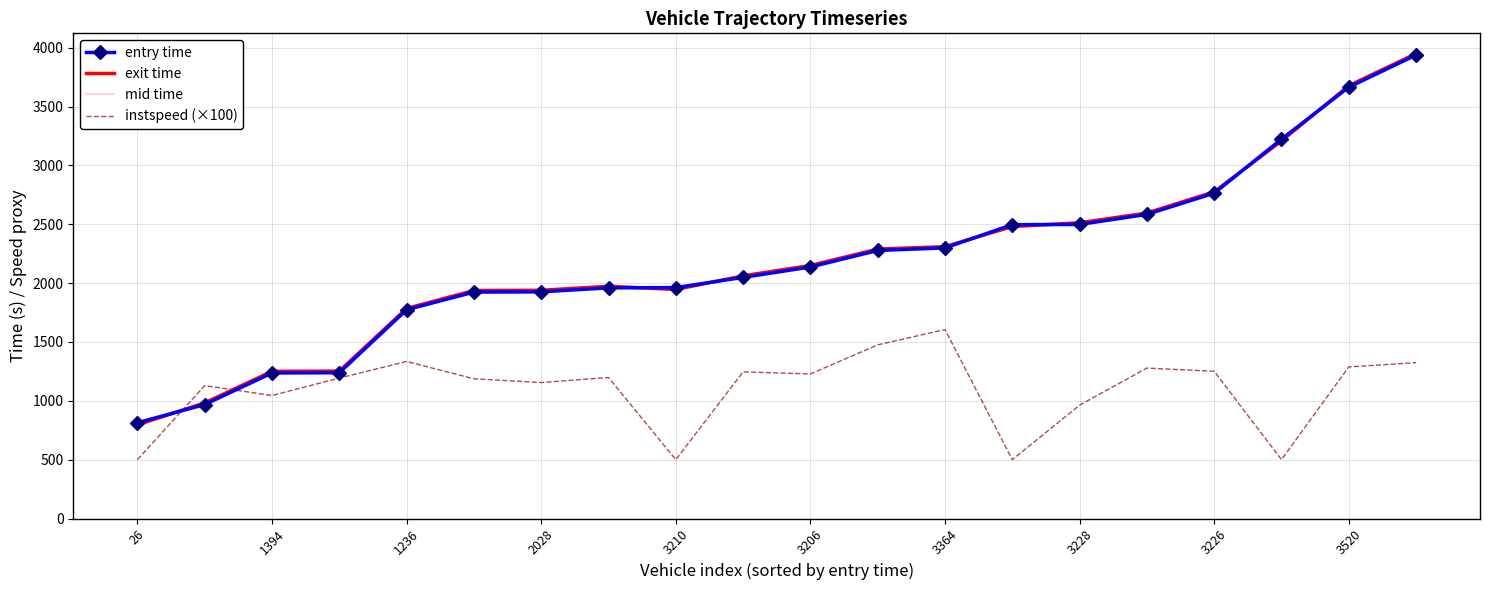

What is the minimum value for entry time?

813.3